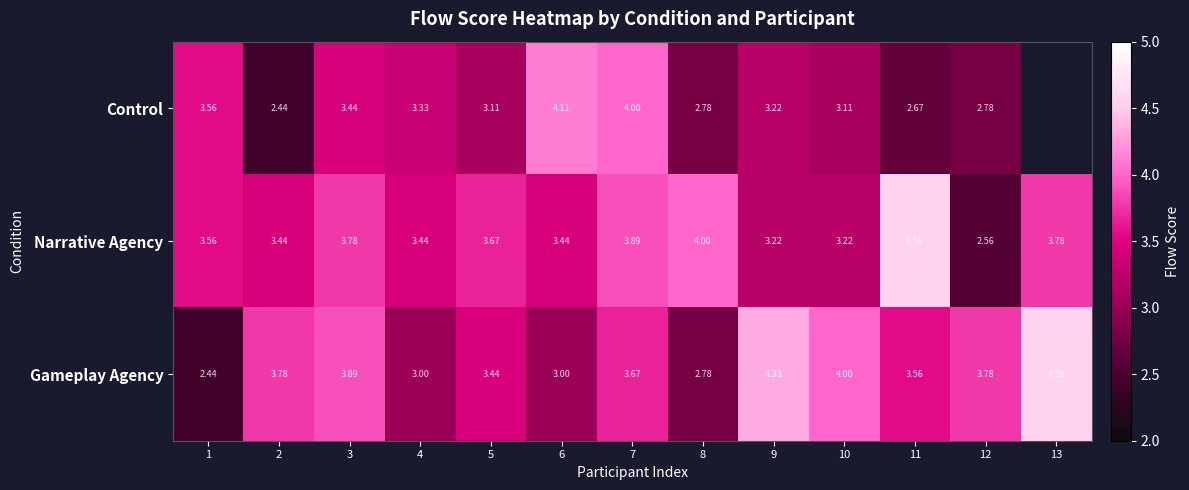

At which category is the sum across all series the highest?

7